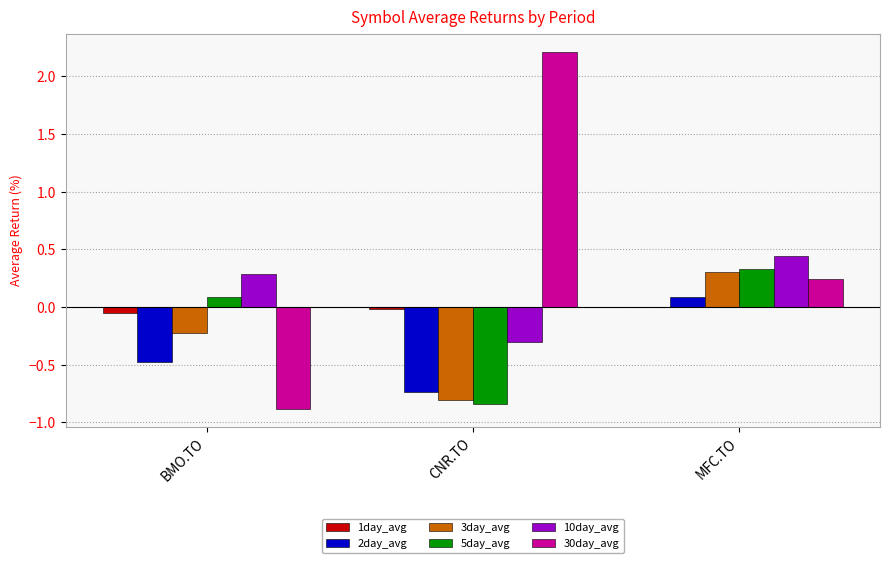

Which series has the largest range (max minus min)?

30day_avg